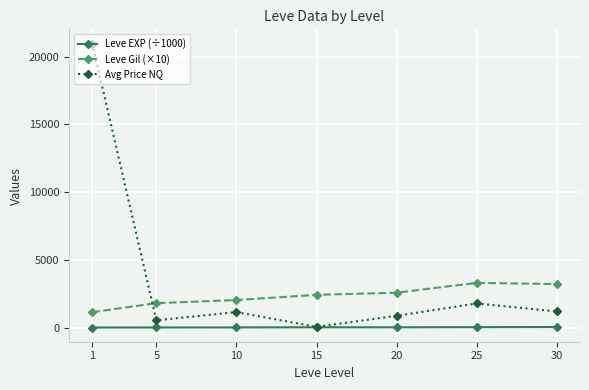

How many interior local peaks does the Avg Price NQ series have?

2